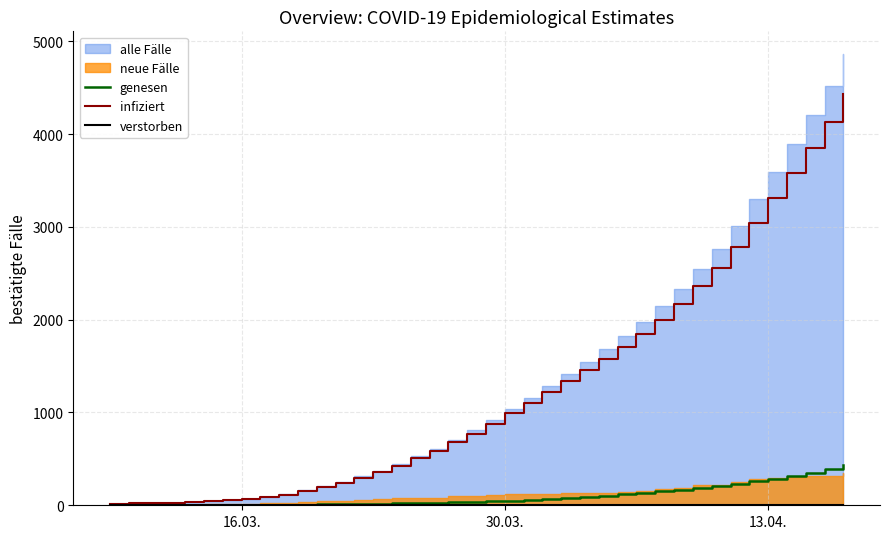

What is the maximum value for infiziert?

4428.9